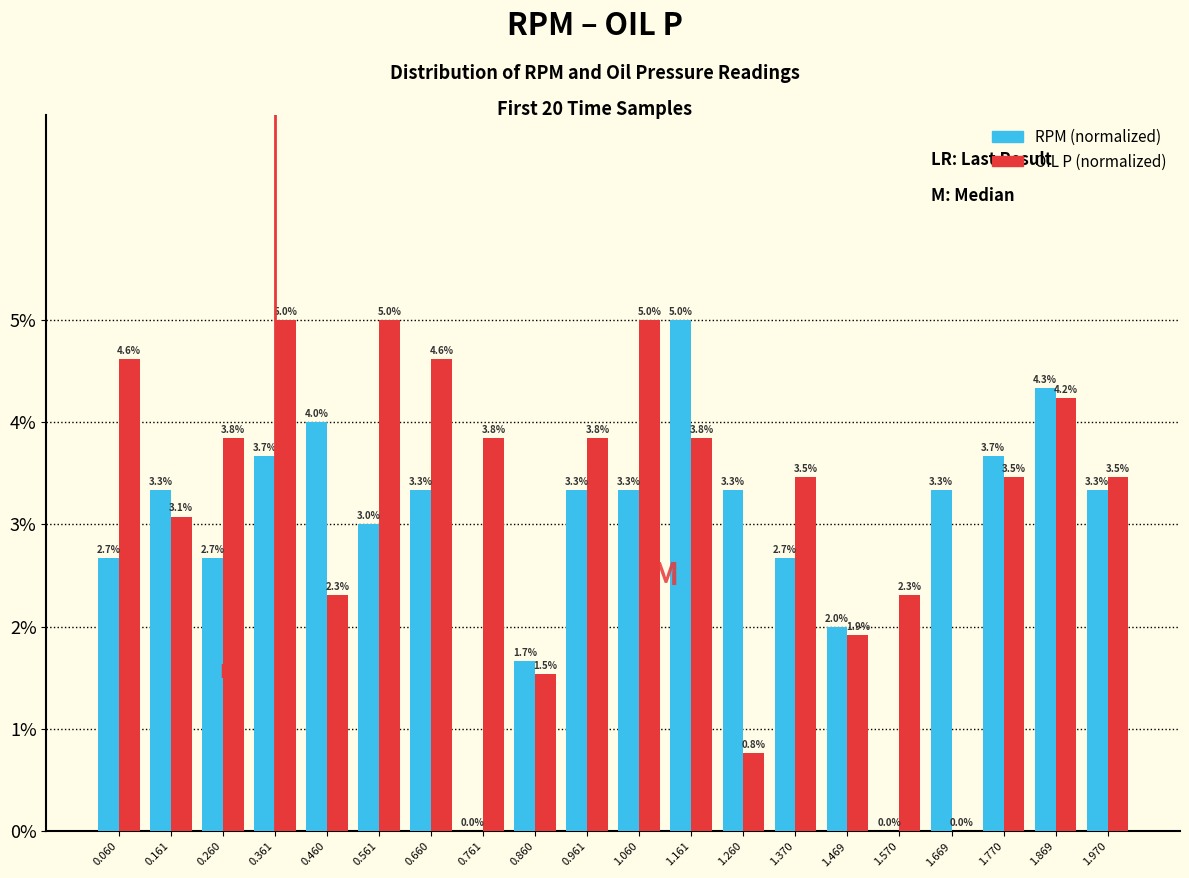

Are the bars grouped side by side (vs. stacked)?

Yes